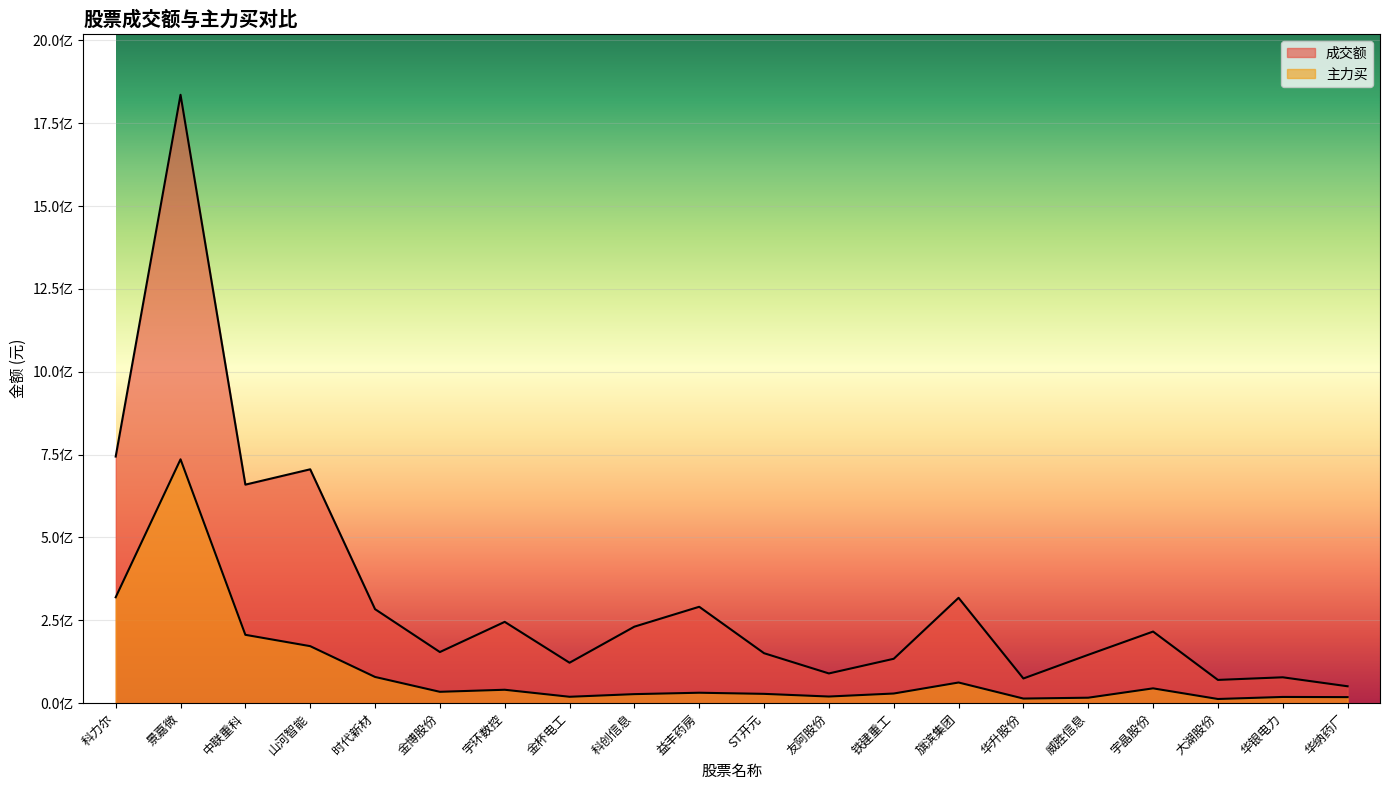

Rank the series by their average value, from lowest to highest.

主力买, 成交额